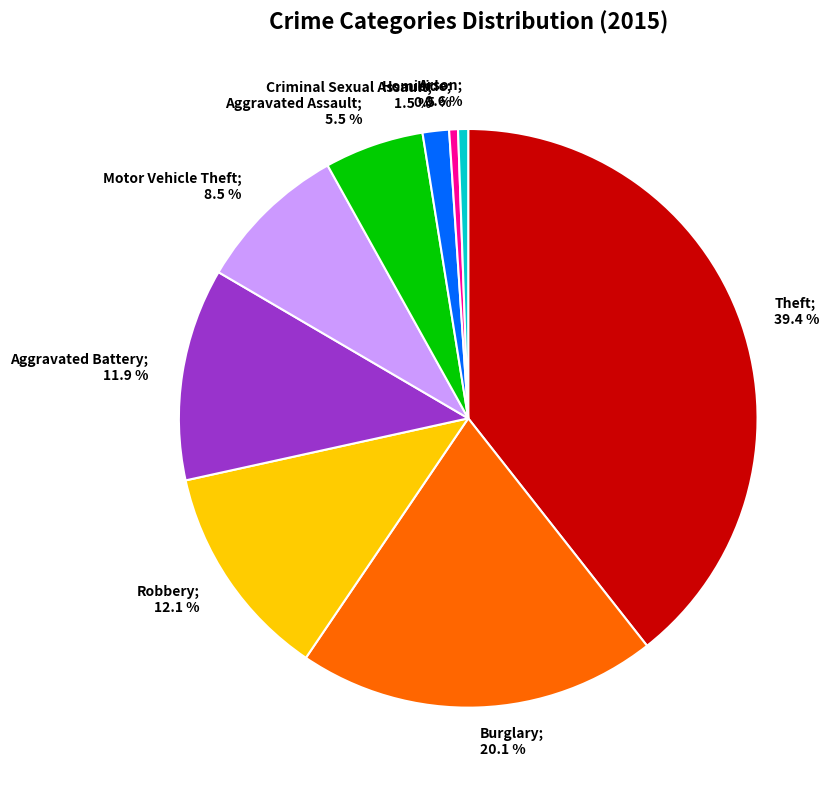

How many slices are in this pie chart?

9